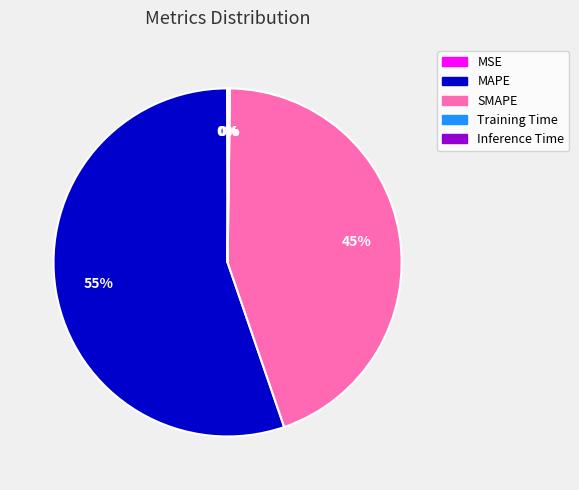

To the nearest percent, what is the difference between the largest and smallest slice percentages?

55%